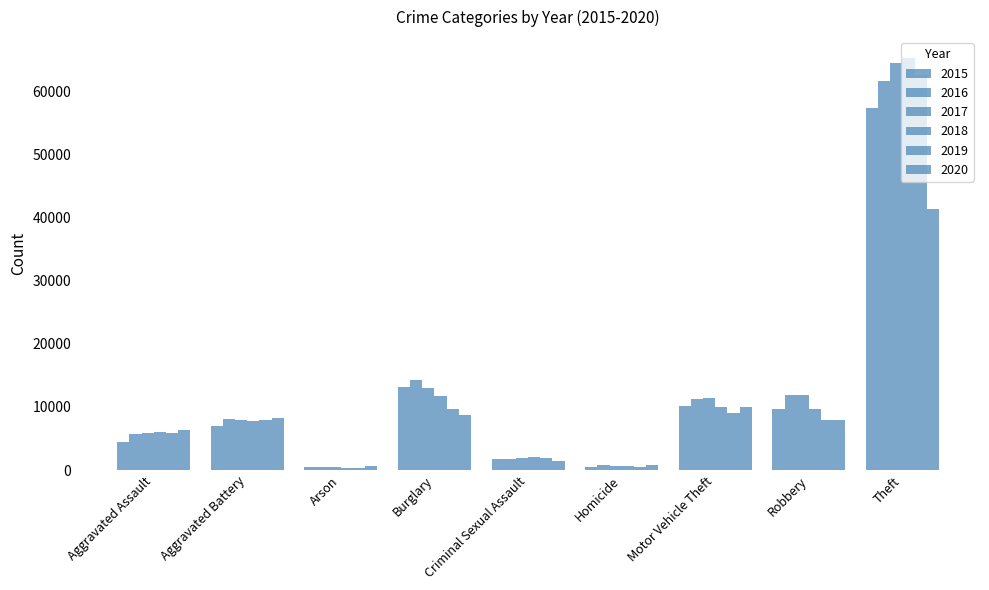

Is it true that 2016 equals 22570 at Theft?

False